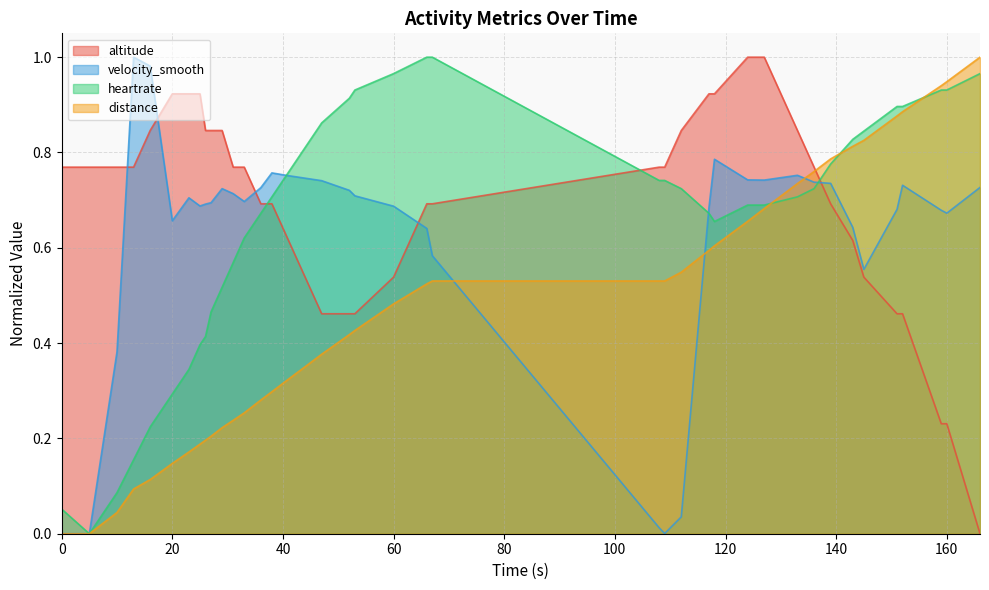

After their last crossing, which series has the higher values: velocity_smooth or altitude?

velocity_smooth